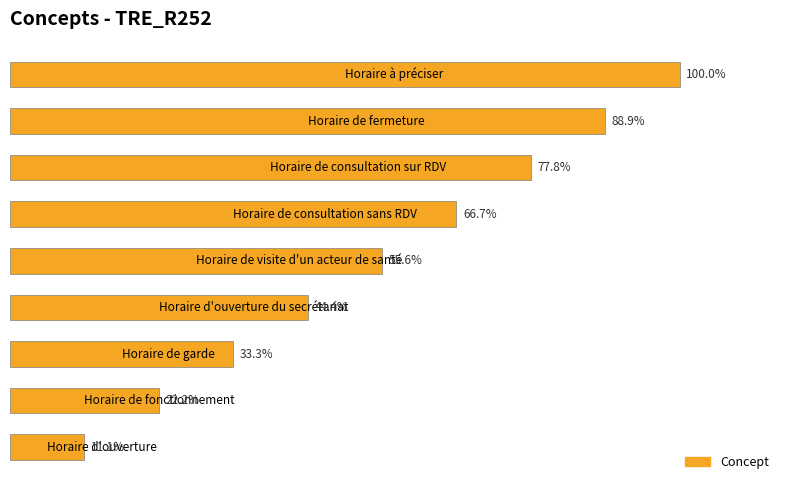

How many bars are there in total?

9